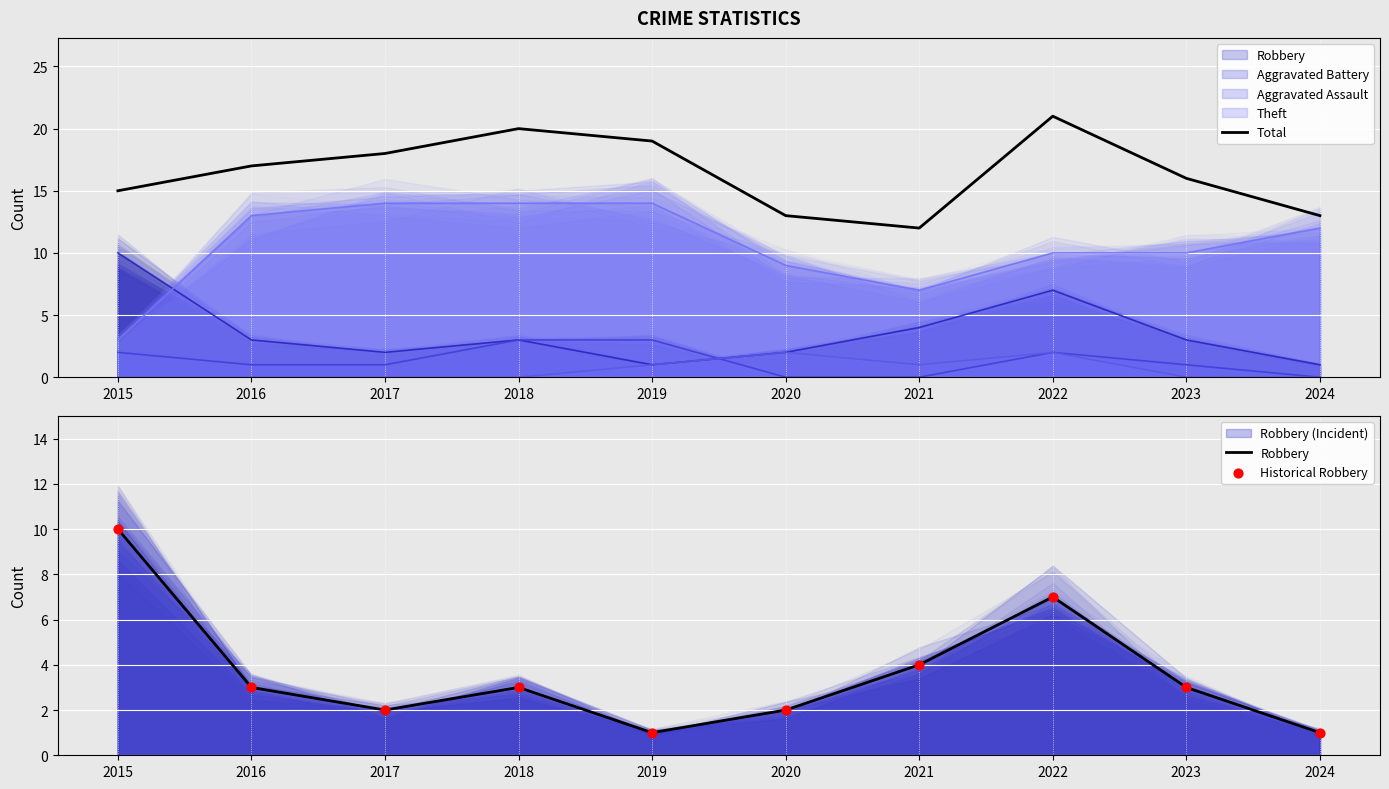

Which series reaches the minimum Y coordinate?

Robbery